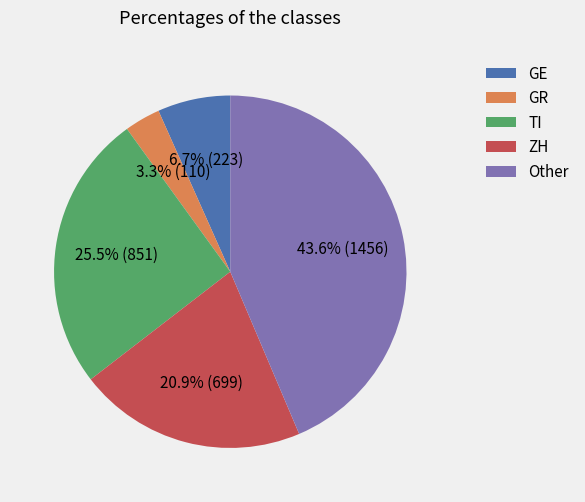

Is the sum of ZH and Other greater than half?

Yes